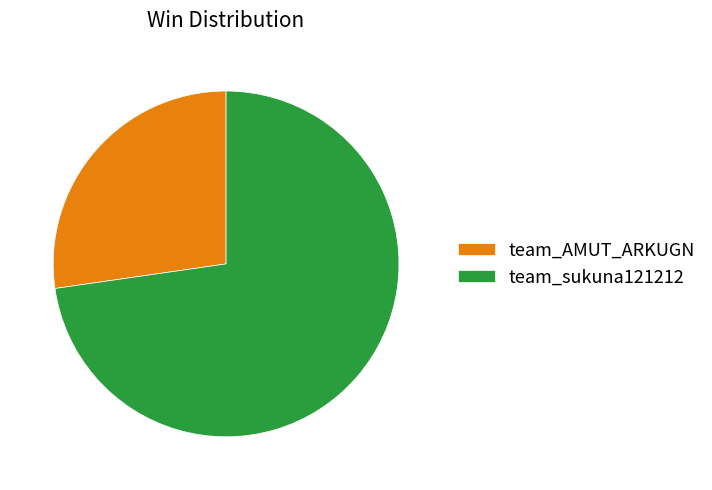

Combined, do team_AMUT_ARKUGN and team_sukuna121212 account for over 50%?

Yes